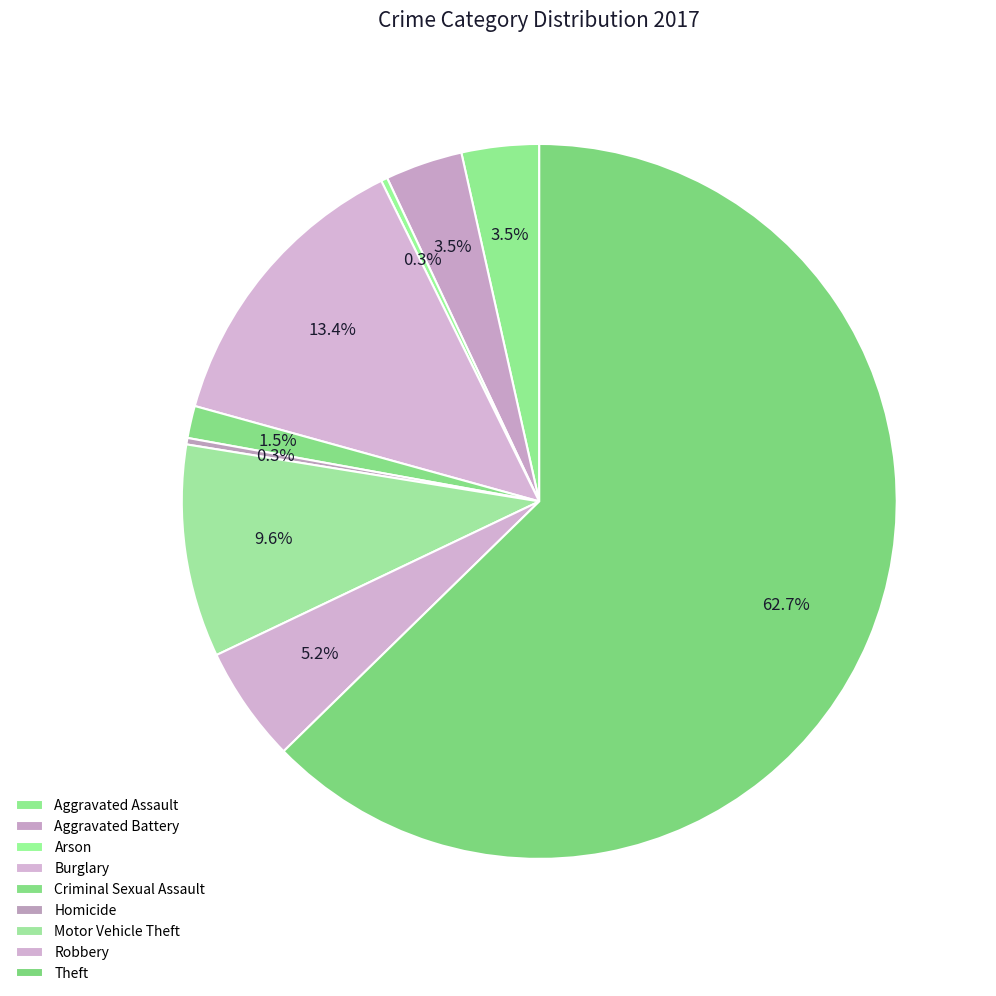

To the nearest percent, what is the difference between the Arson and Burglary slice percentages?

13%